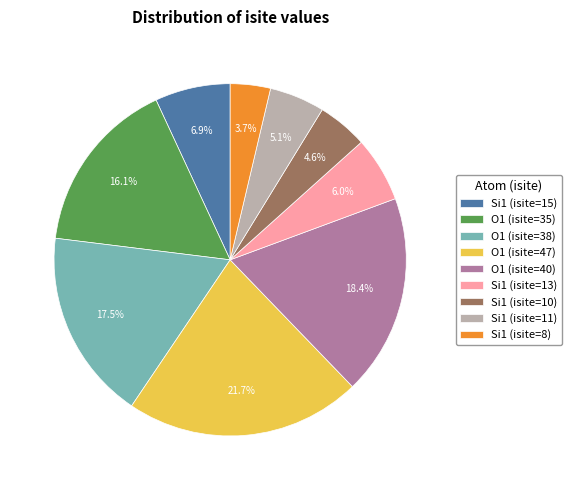

Combined, what portion of the pie is Si1 (isite=8) and Si1 (isite=11)?

8.8%